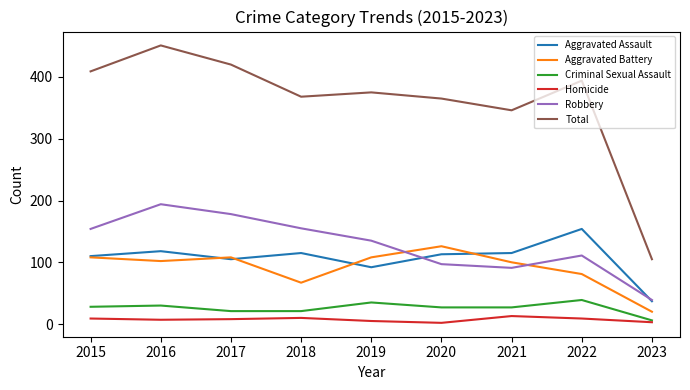

Which series has the largest range (max minus min)?

Total